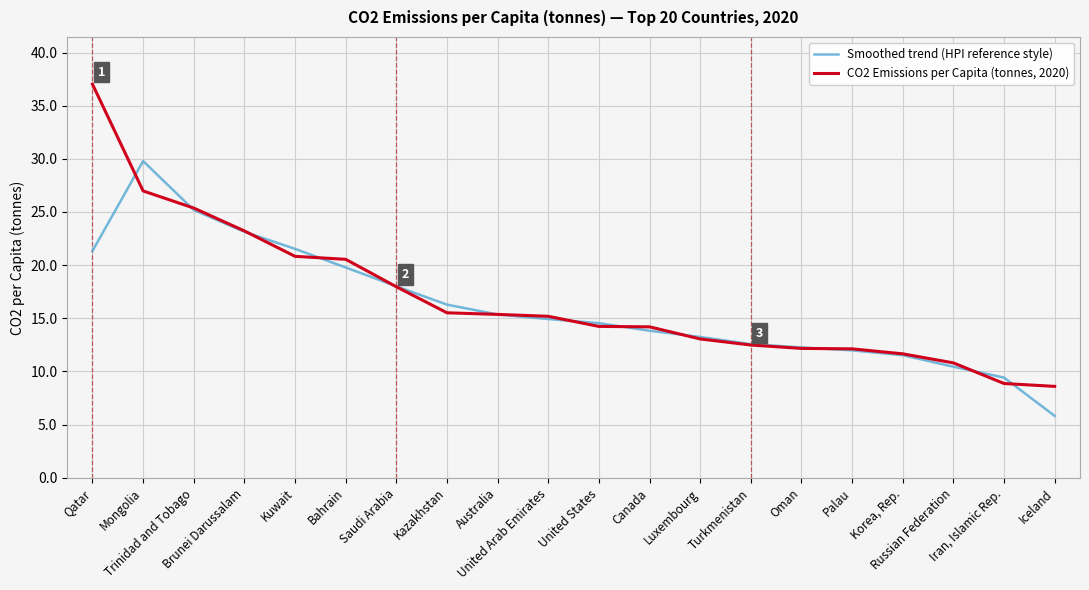

True or false: Smoothed trend (HPI reference style) and CO2 Emissions per Capita (tonnes, 2020) cross at least once.

True